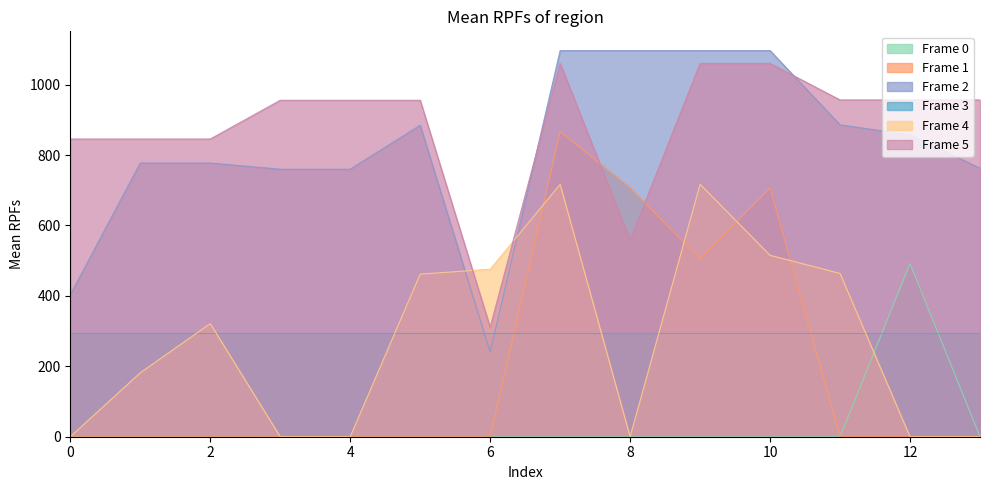

Which series ends up on top after the final intersection of Frame 4 and Frame 5?

Frame 5